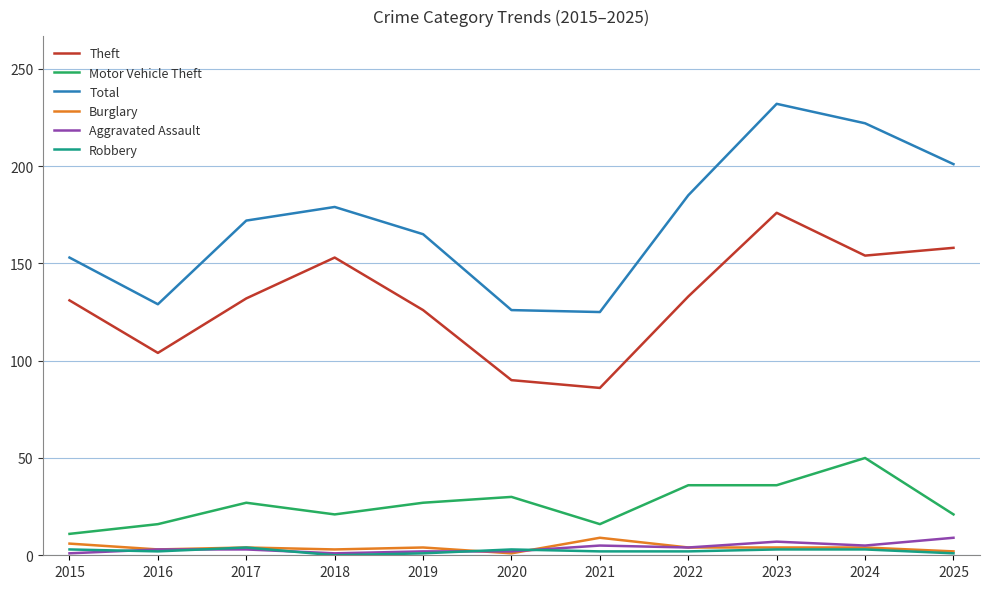

The Burglary series shows 4 at 2017. True or false?

True